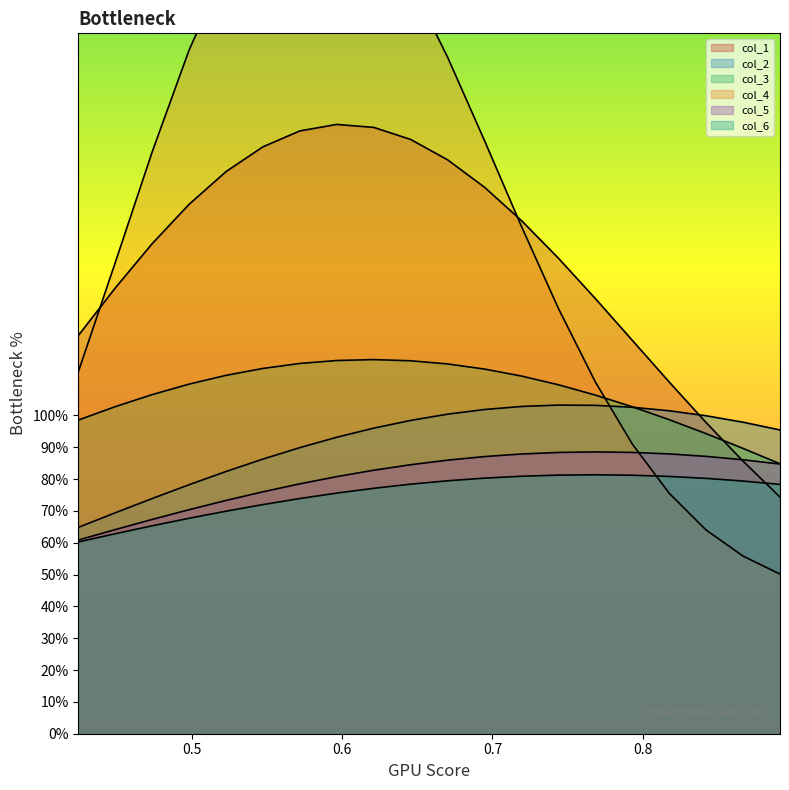

Reading right to left, what are all the values shown in this chart?

col_1: 0.7	0.9	1.0	1.1	1.2	1.4	1.5	1.6	1.7	1.8	1.9	1.9	1.9	1.9	1.8	1.8	1.7	1.5	1.4	1.3
col_2: 1.0	1.0	1.0	1.0	1.0	1.0	1.0	1.0	1.0	1.0	1.0	1.0	0.9	0.9	0.9	0.8	0.8	0.7	0.7	0.6
col_3: 0.8	0.9	0.9	1.0	1.0	1.1	1.1	1.1	1.1	1.2	1.2	1.2	1.2	1.2	1.1	1.1	1.1	1.1	1.0	1.0
col_4: 0.5	0.6	0.6	0.8	0.9	1.1	1.3	1.6	1.9	2.1	2.4	2.5	2.6	2.7	2.6	2.4	2.1	1.8	1.5	1.1
col_5: 0.8	0.9	0.9	0.9	0.9	0.9	0.9	0.9	0.9	0.9	0.8	0.8	0.8	0.8	0.8	0.7	0.7	0.7	0.6	0.6
col_6: 0.8	0.8	0.8	0.8	0.8	0.8	0.8	0.8	0.8	0.8	0.8	0.8	0.8	0.7	0.7	0.7	0.7	0.7	0.6	0.6